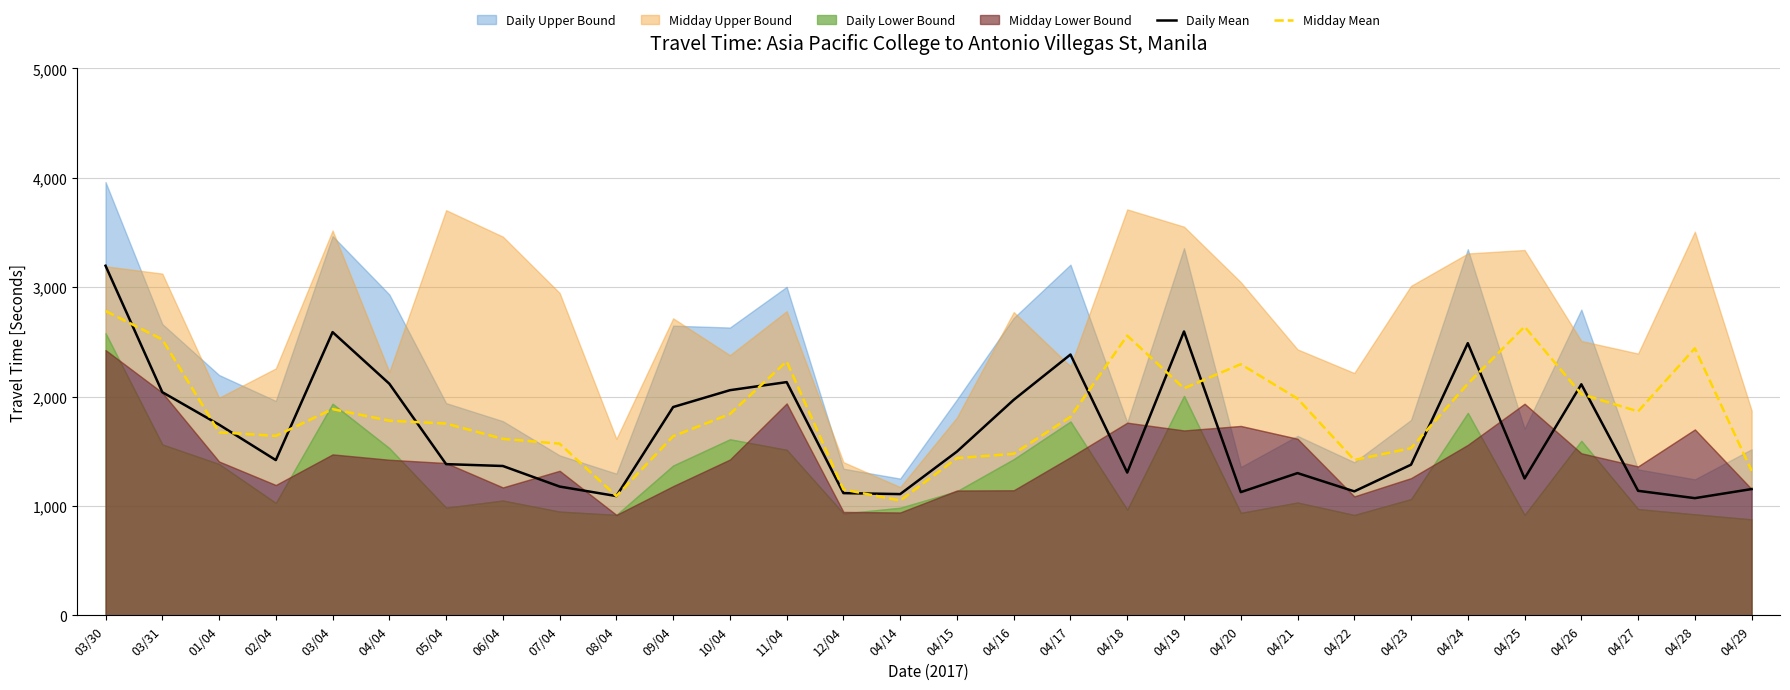

What is the minimum value for Midday Mean?

1049